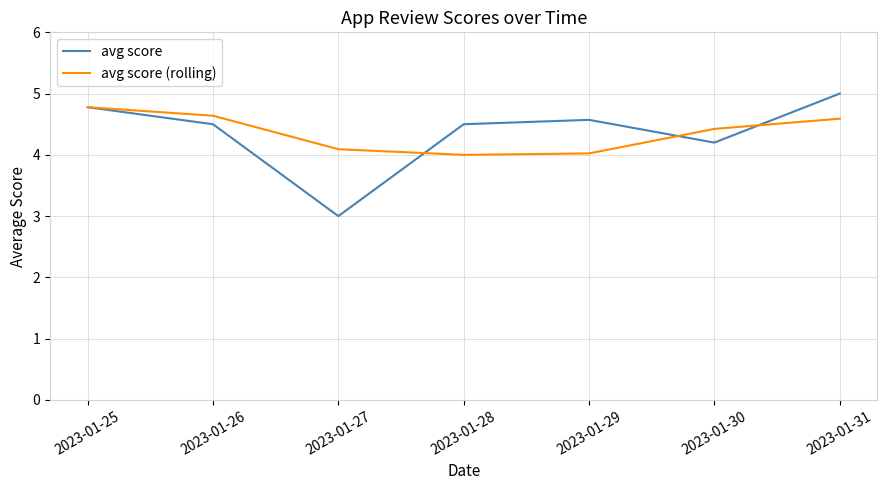

What is the minimum value for avg score (rolling)?

4.0